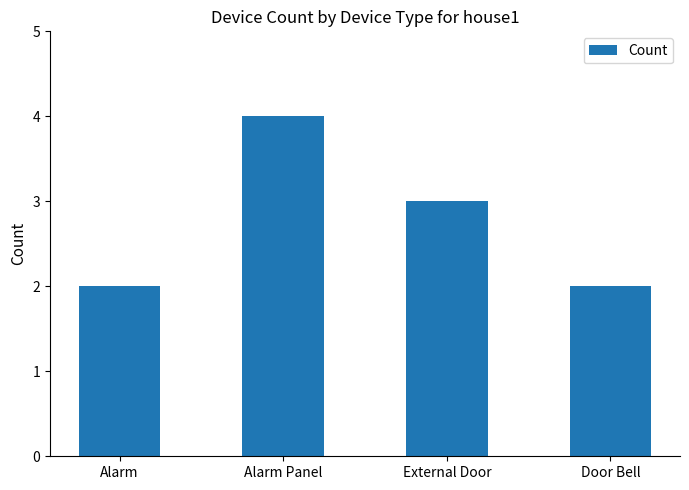

What is the difference between the values at External Door and Alarm Panel?

1